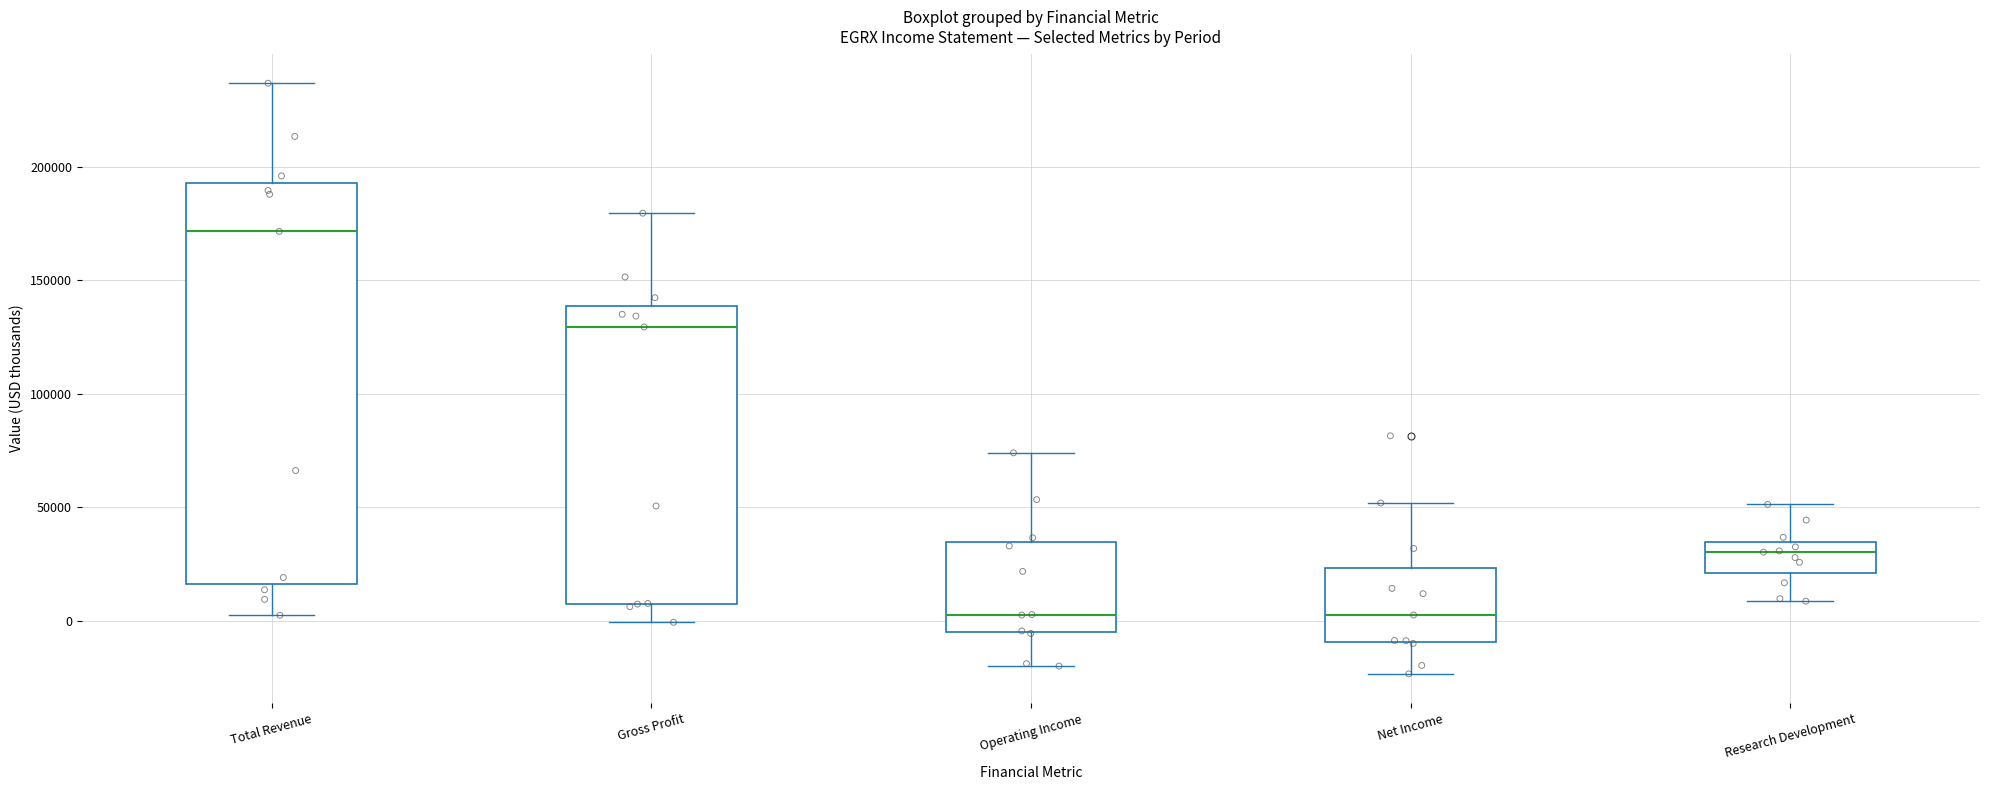

Comparing the boxes themselves (not the whiskers), which one is the tallest?

Total Revenue